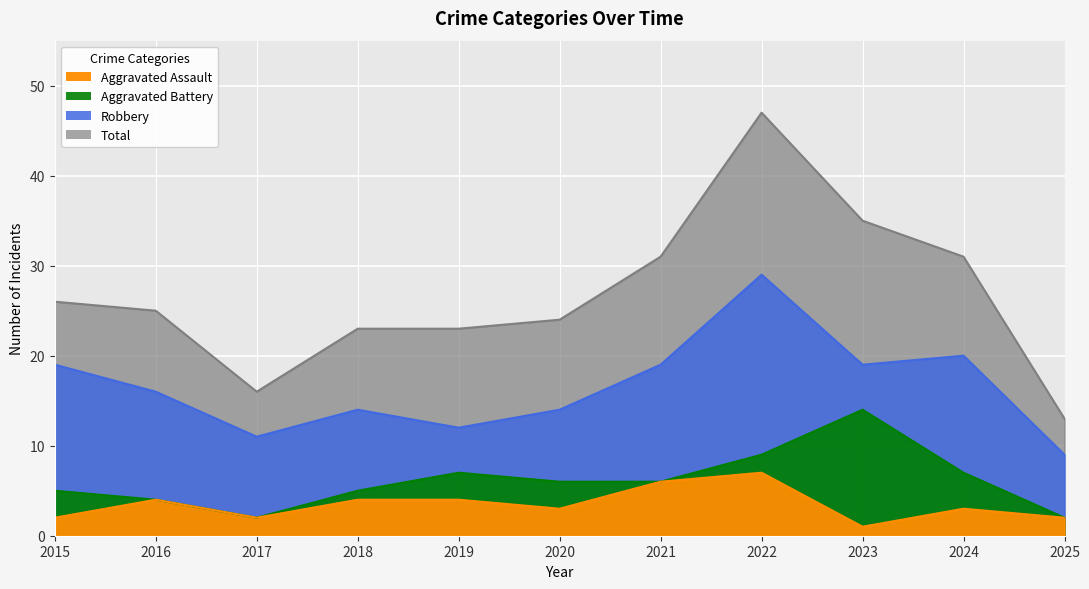

The value of Robbery at 2024 is 20. True or false?

True